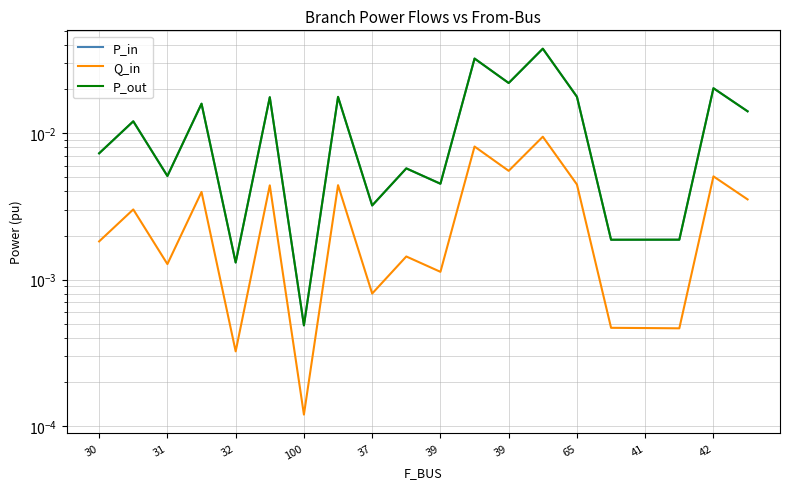

What is the sum of all Q_in values?

0.1